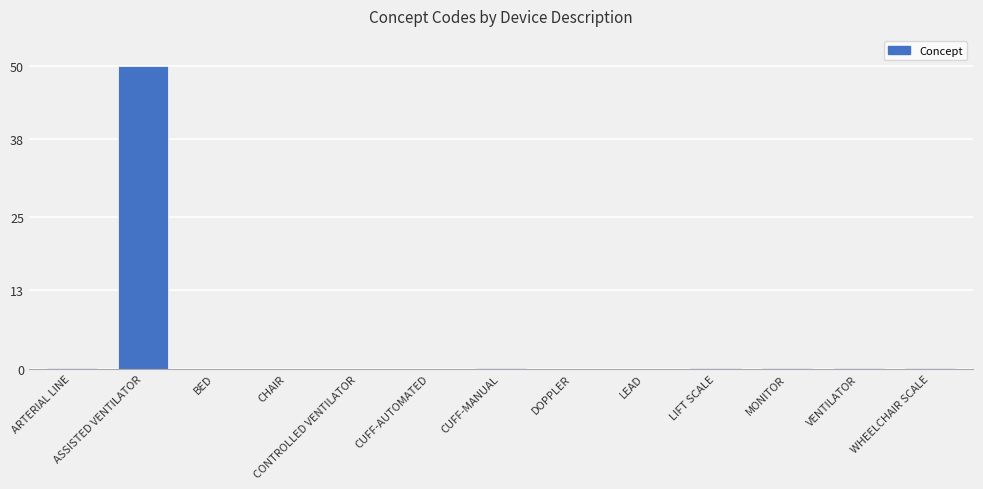

How many series are shown in this chart?

1